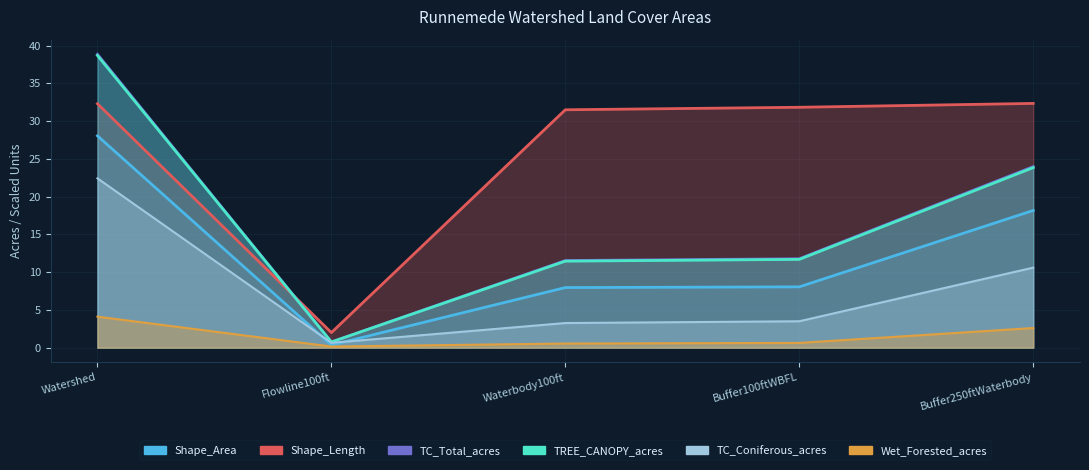

What is the total value across all series at Buffer100ftWBFL?

67.4